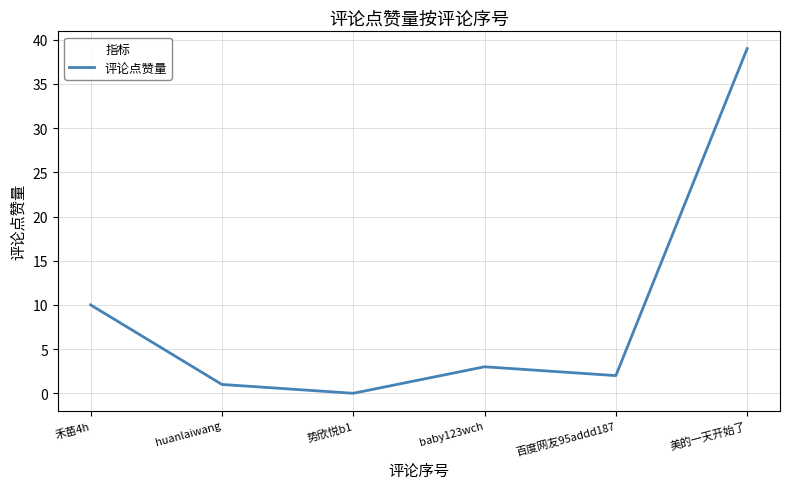

True or false: the data shows 3 at baby123wch.

True